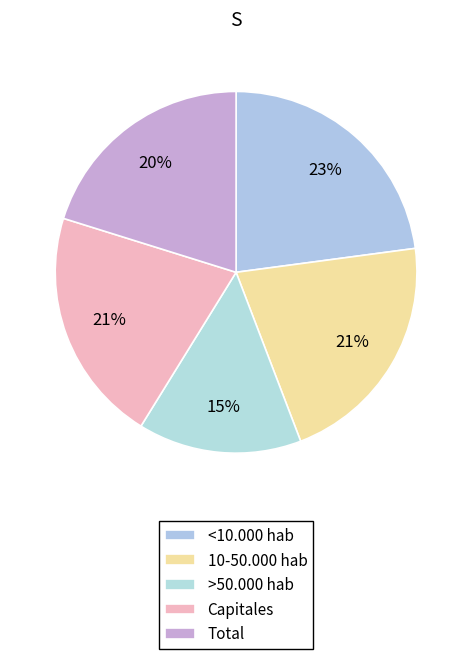

Which has a higher value, <10.000 hab or >50.000 hab?

<10.000 hab